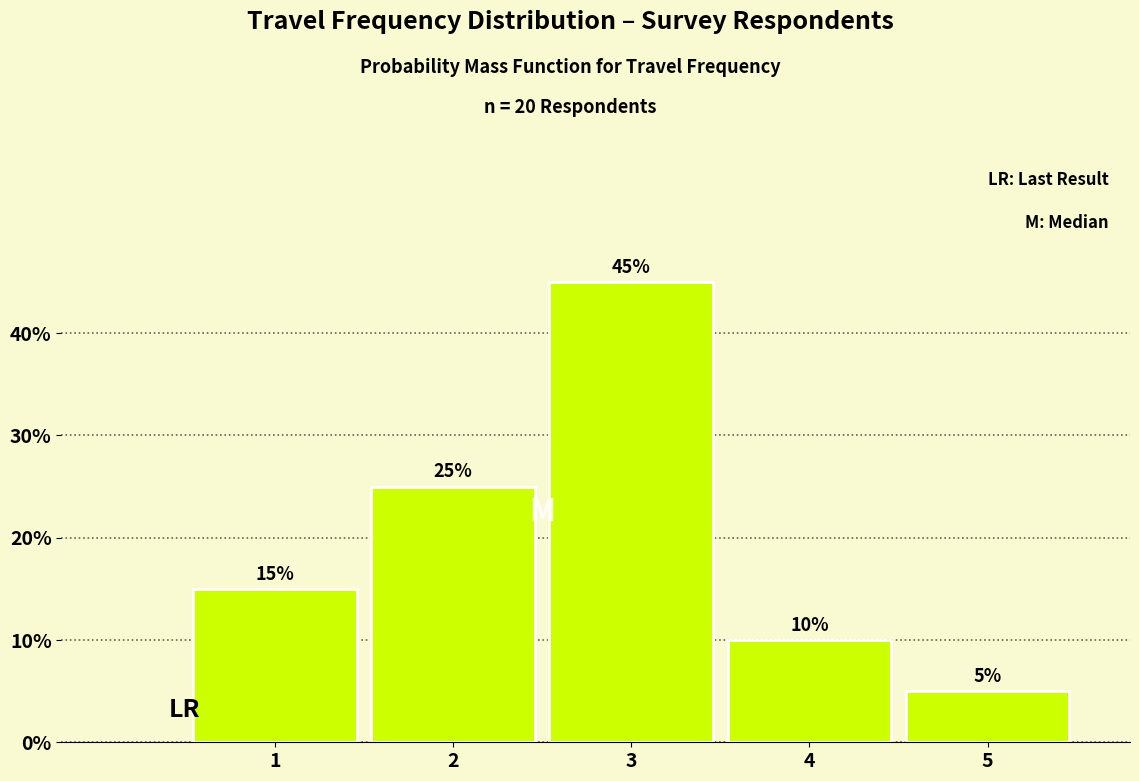

Reading left to right, what are all the values shown in this chart?

15	25	45	10	5